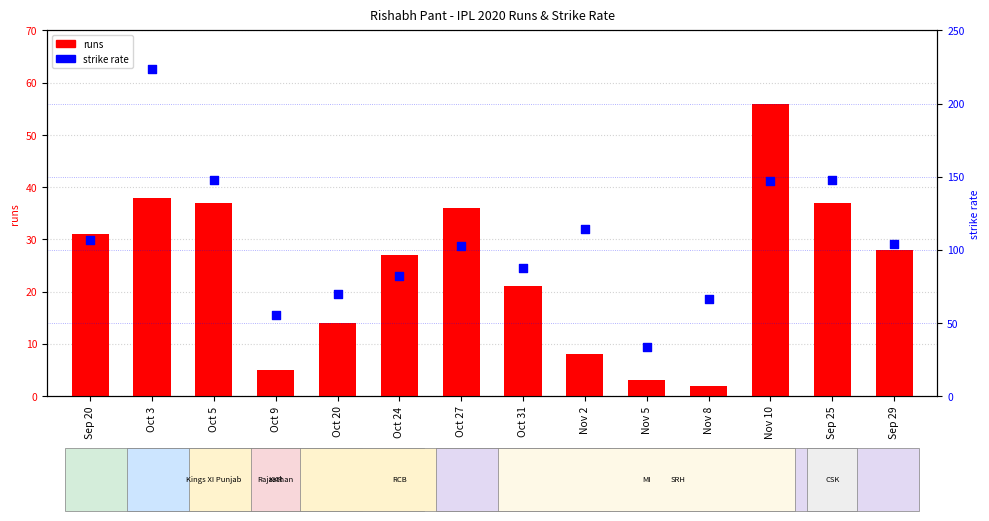

At how many categories does at least one series exceed 144?

4